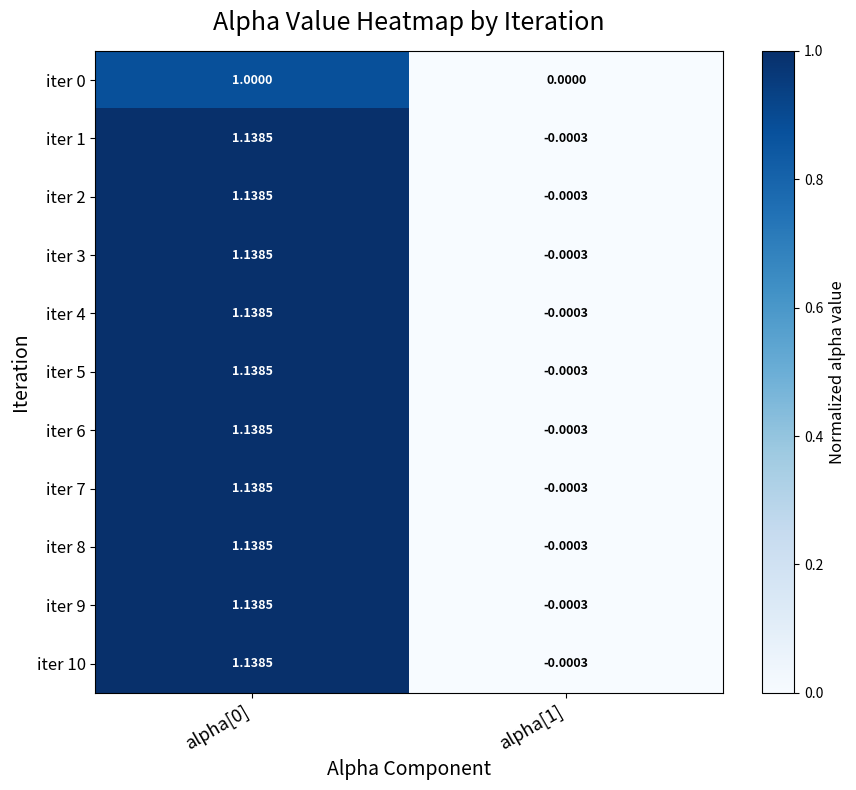

Is the value of iter 0 at alpha[1] greater than the value of iter 6 at alpha[1]?

Yes